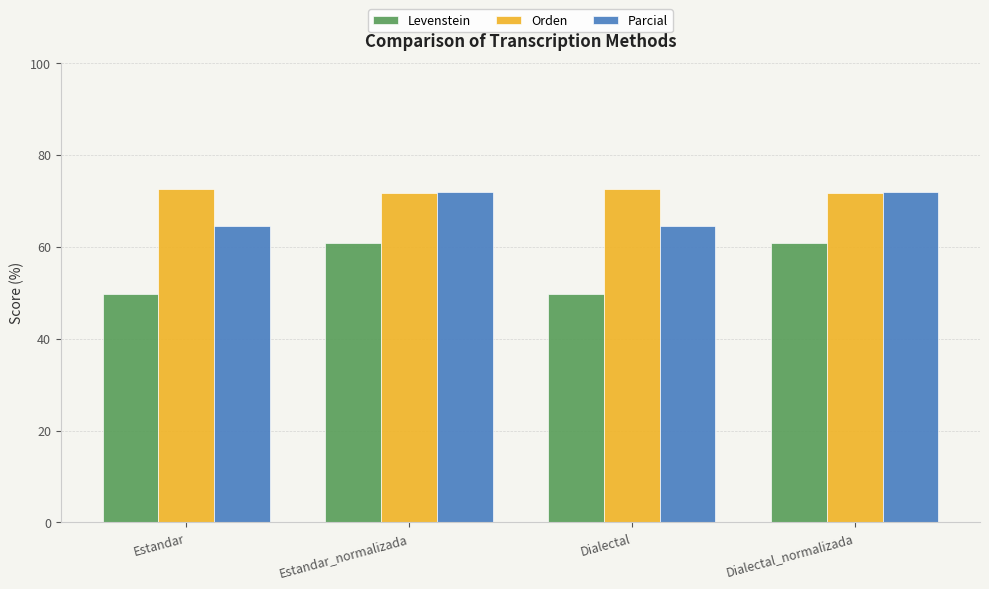

Is it true that Levenstein equals 60.9 at Estandar_normalizada?

True